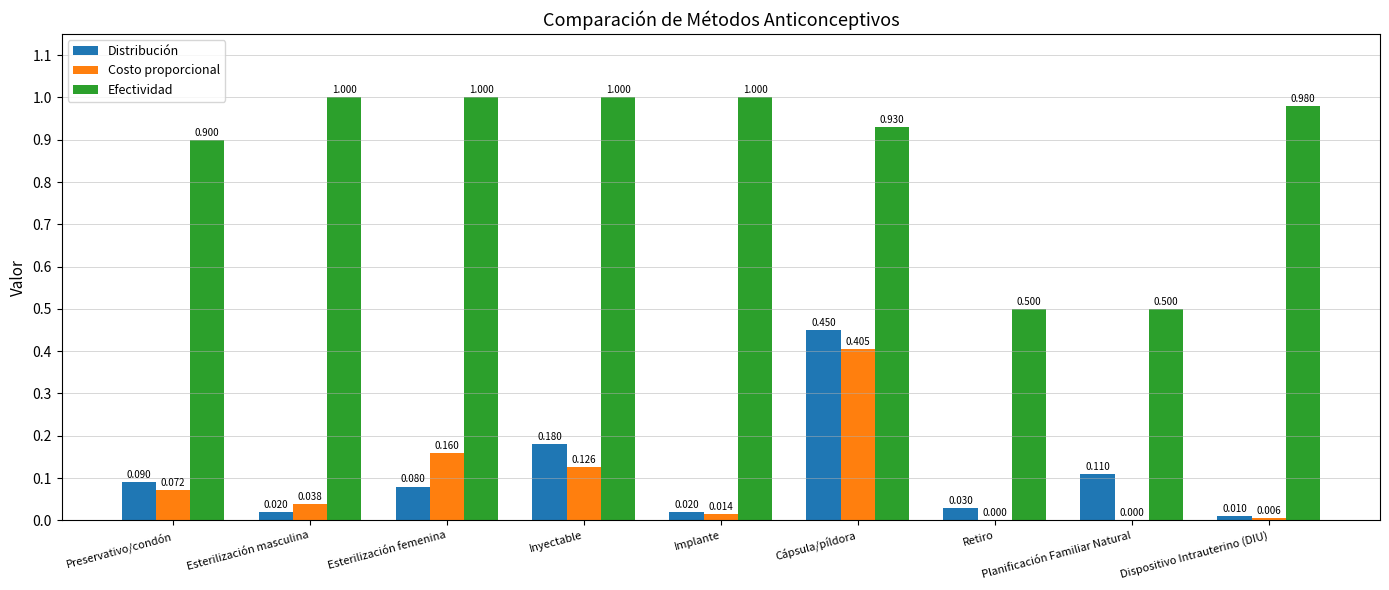

Which series has the largest total across all categories?

Efectividad